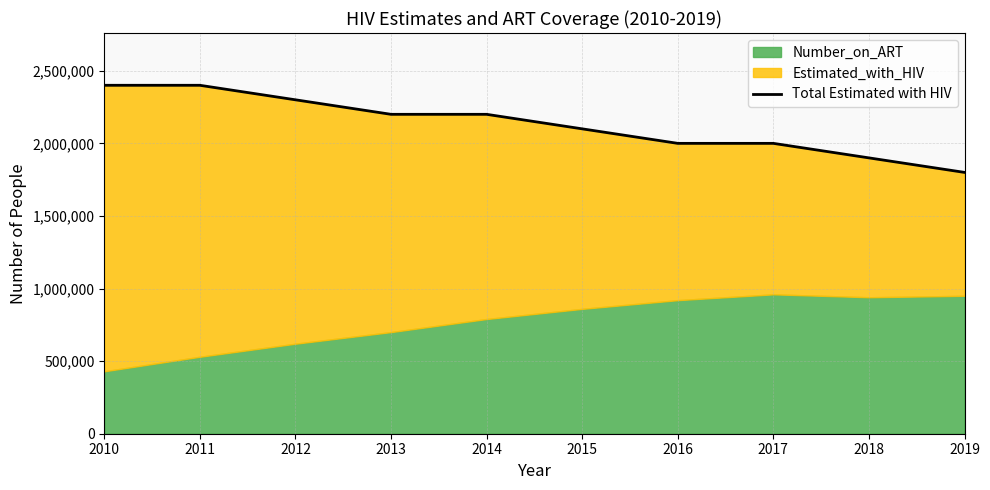

What is the sum of the values at 2013 and 2017?

4200000